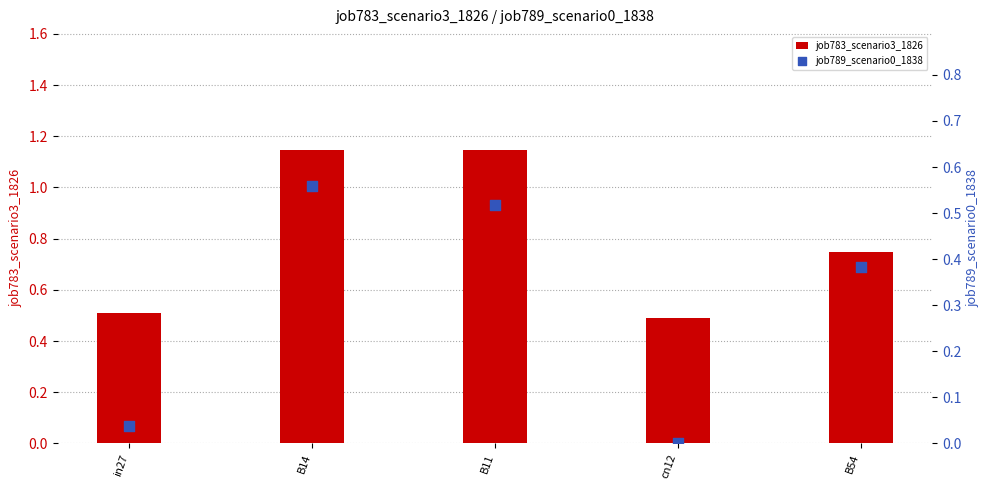

At which category is the sum across all series the highest?

B14